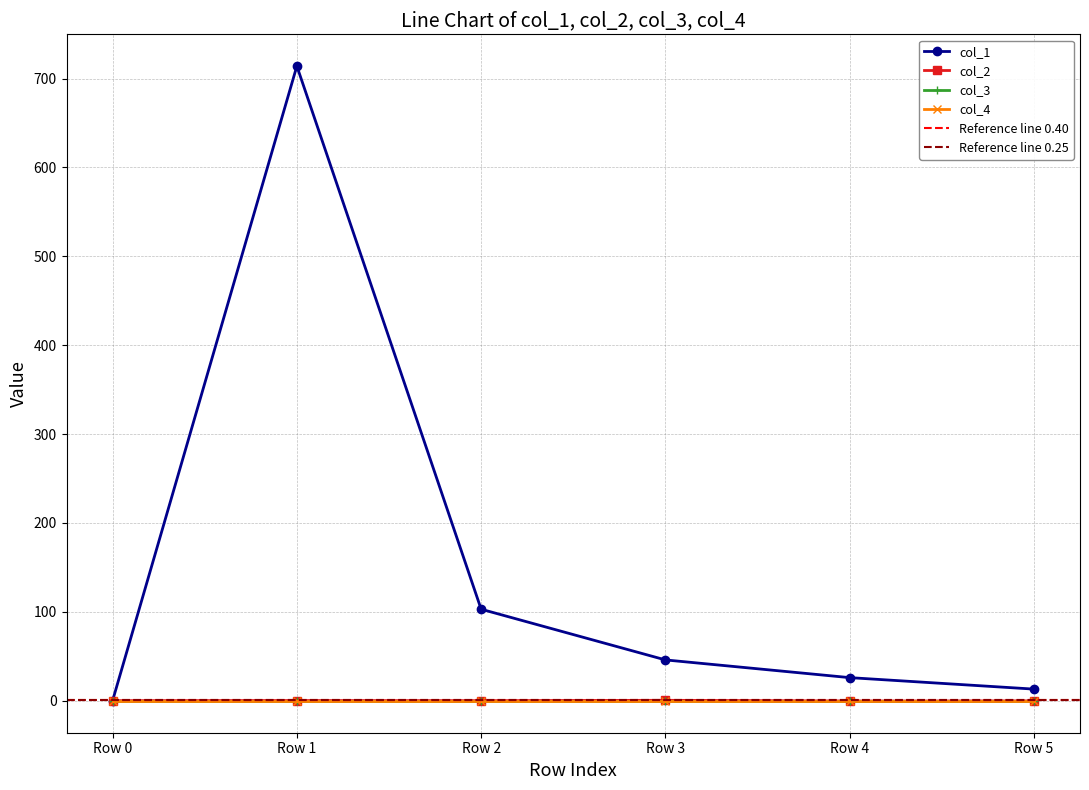

What is the difference between the second highest and second lowest values in the col_1 series?

89.9